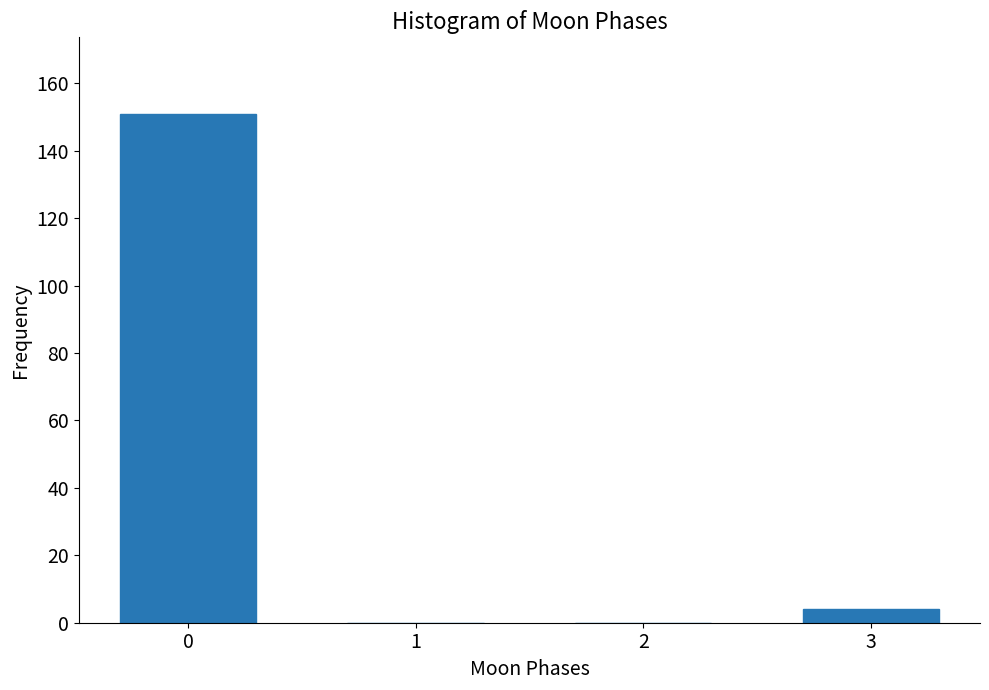

Reading left to right, transcribe all the data shown in this chart.

0=151	1=0	2=0	3=4